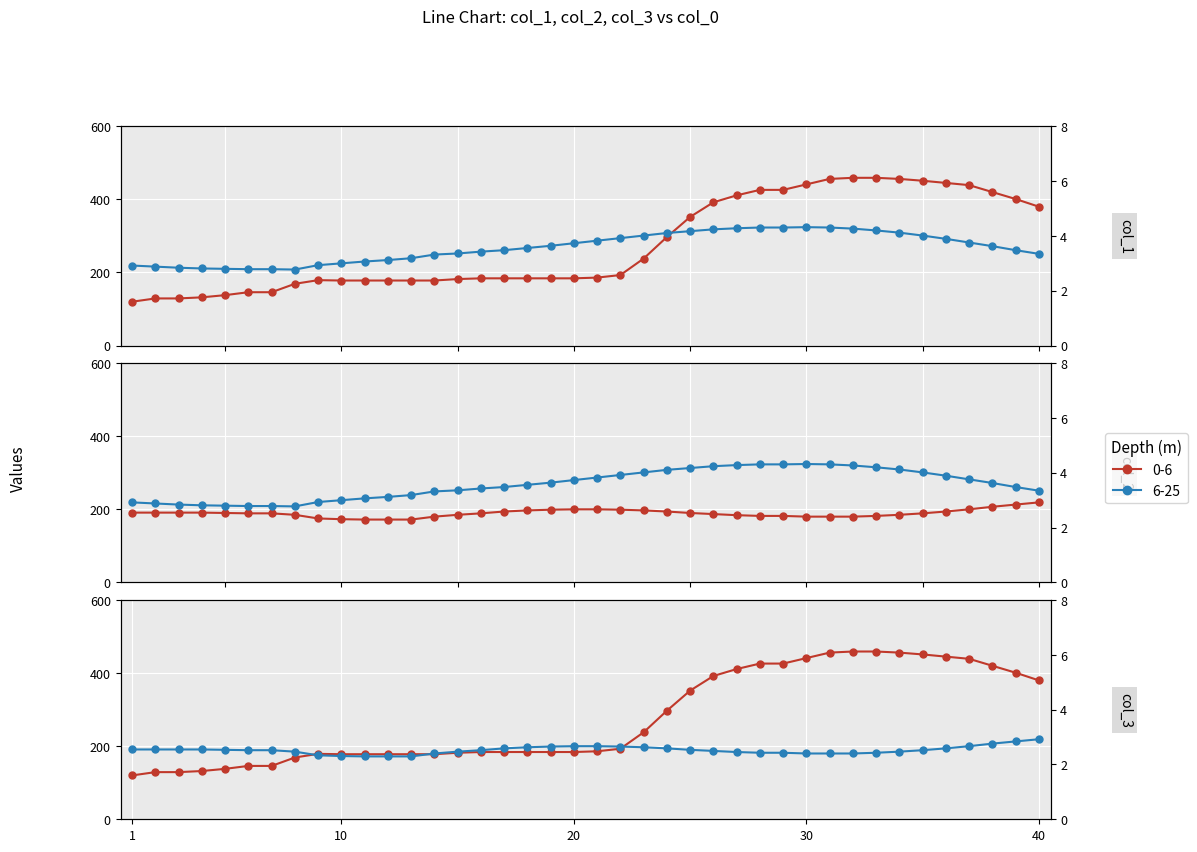

At how many categories does at least one series exceed 277?

21